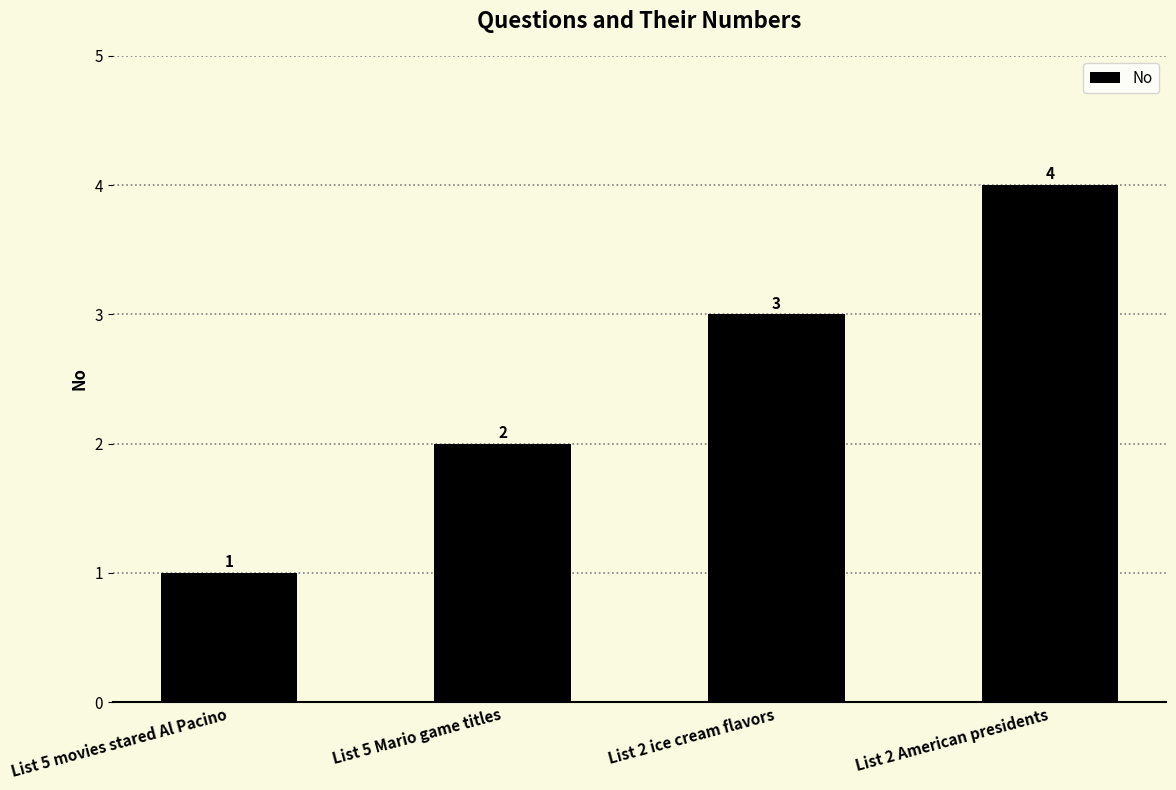

True or false: the data shows 3 at List 2 ice cream flavors.

True